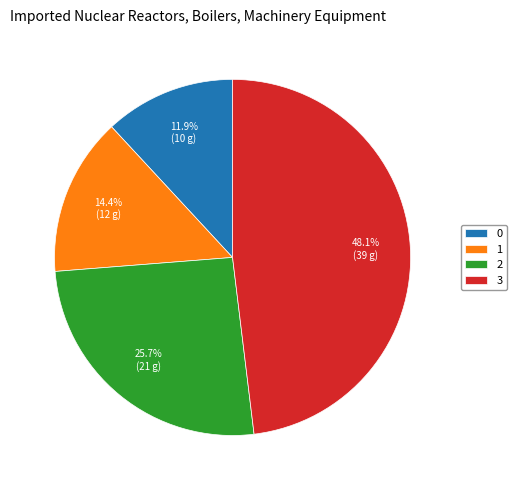

To the nearest percent, what is the difference between the 1 and 2 slice percentages?

11%